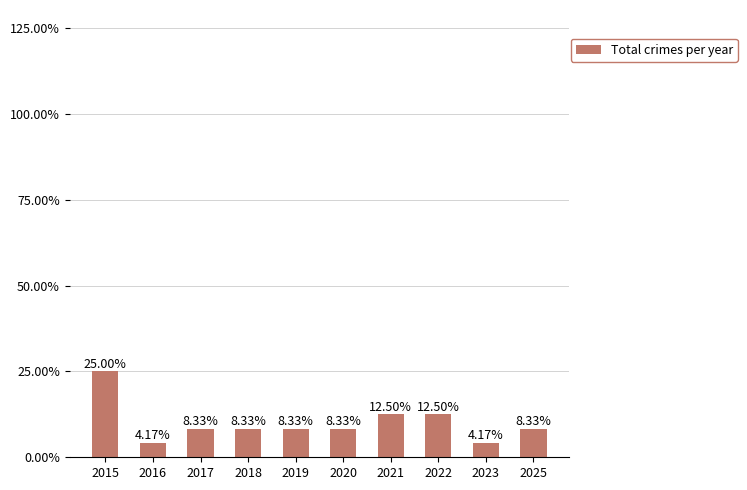

Which has a higher value, 2025 or 2018?

2025